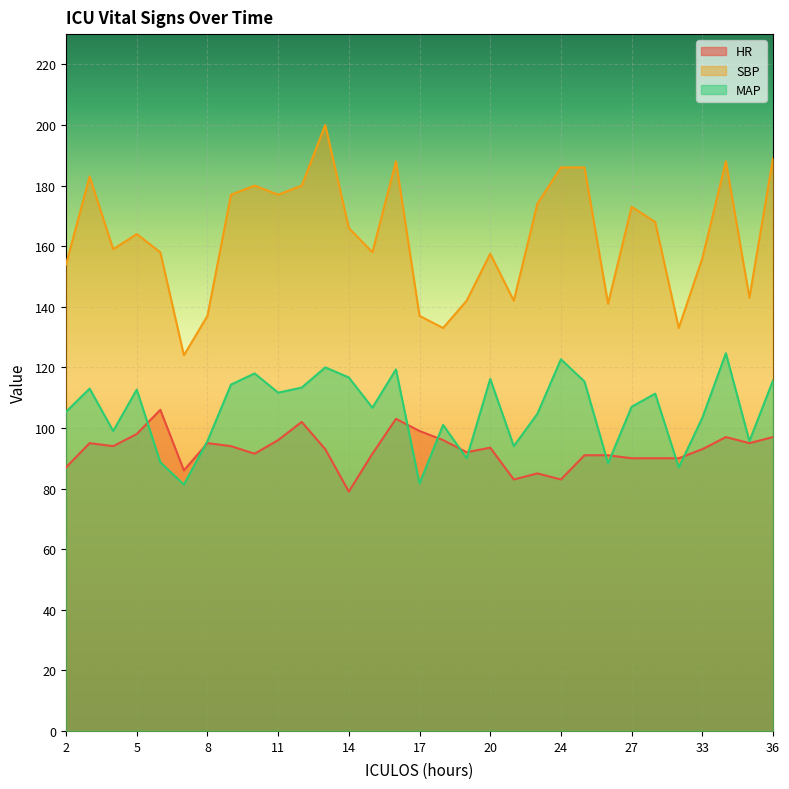

Is the value of SBP at 24 greater than the value of HR at 26?

Yes